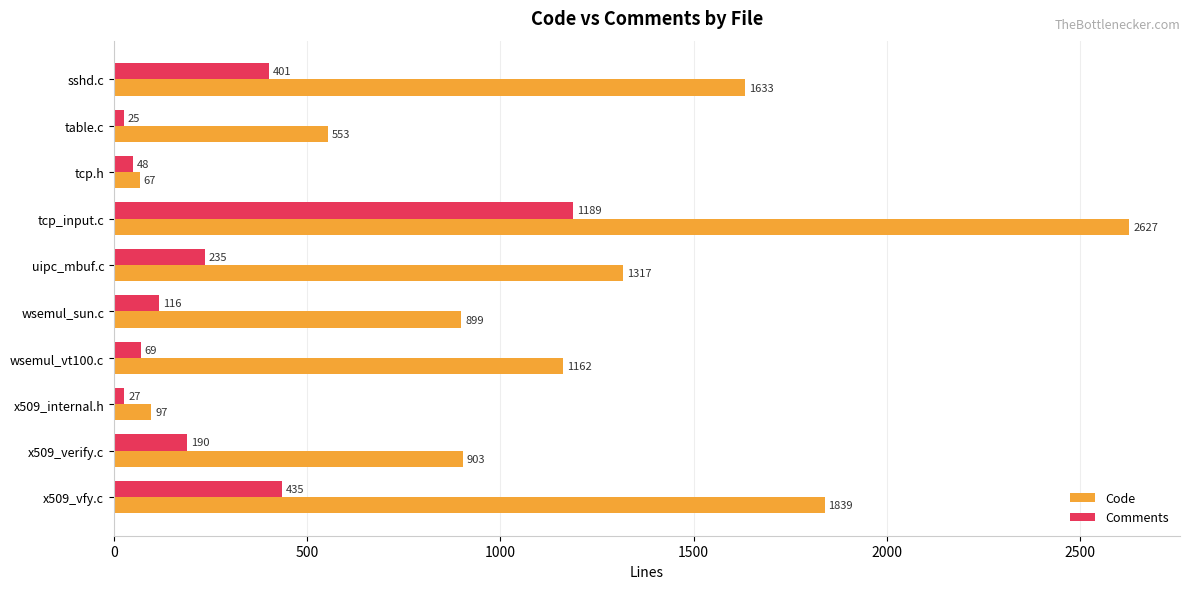

Between wsemul_vt100.c and table.c, which series saw the biggest shift?

Code